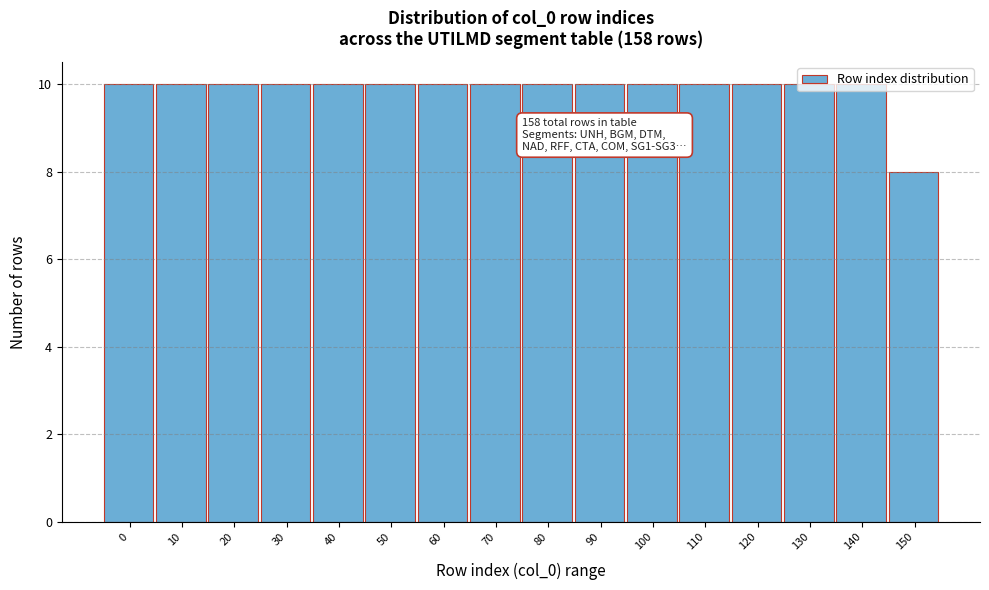

What value does the data have at 30?

10